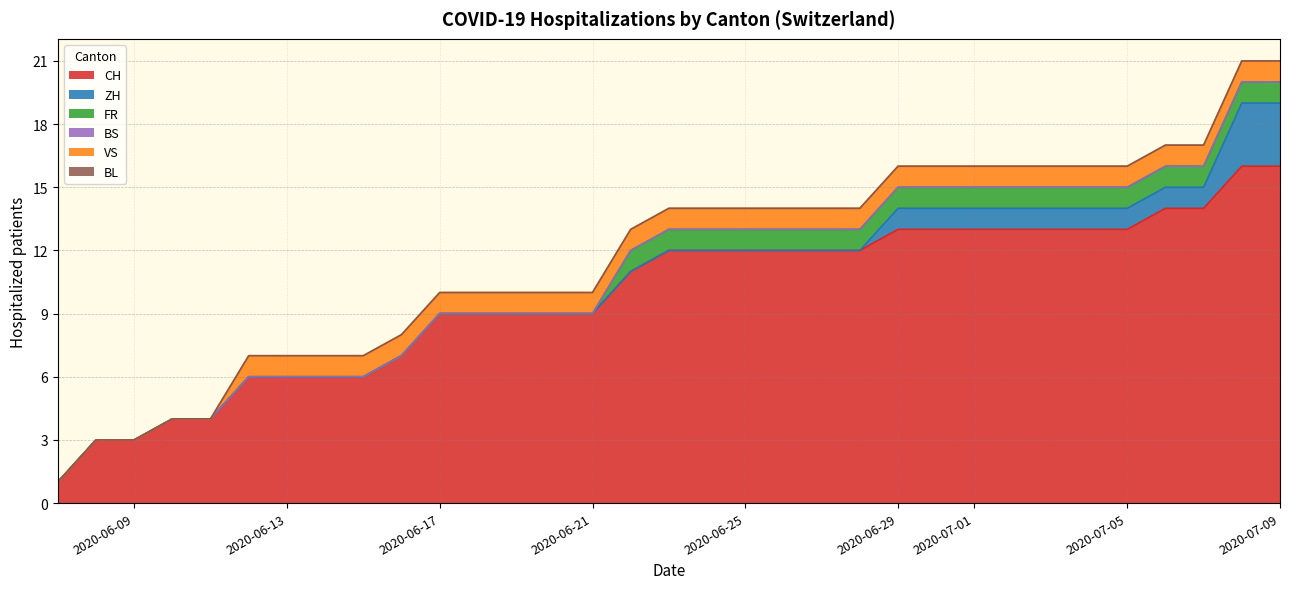

The value of VS at 27 is 1. True or false?

False